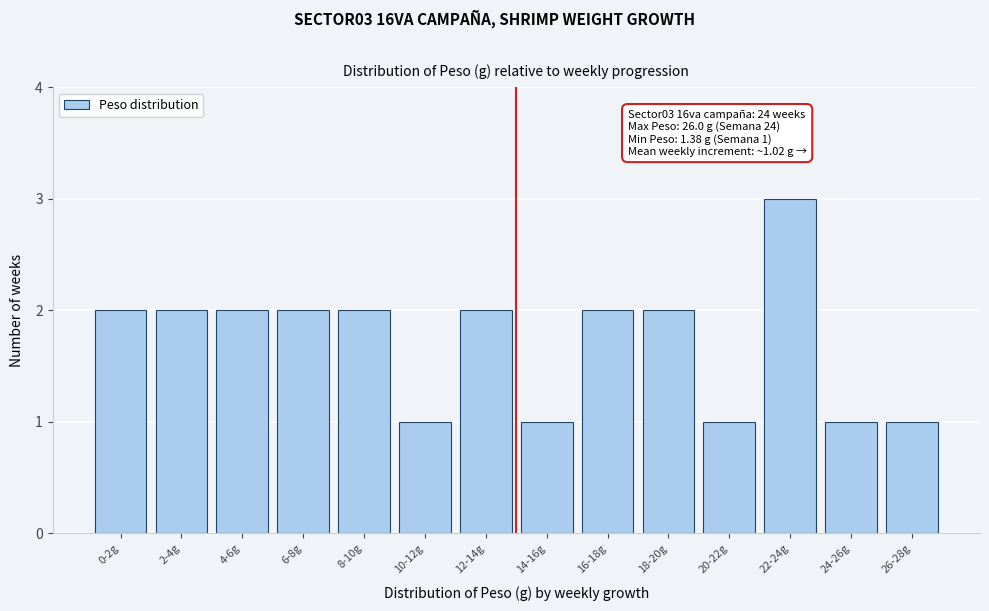

Reading left to right, list all the values displayed in this chart.

2	2	2	2	2	1	2	1	2	2	1	3	1	1